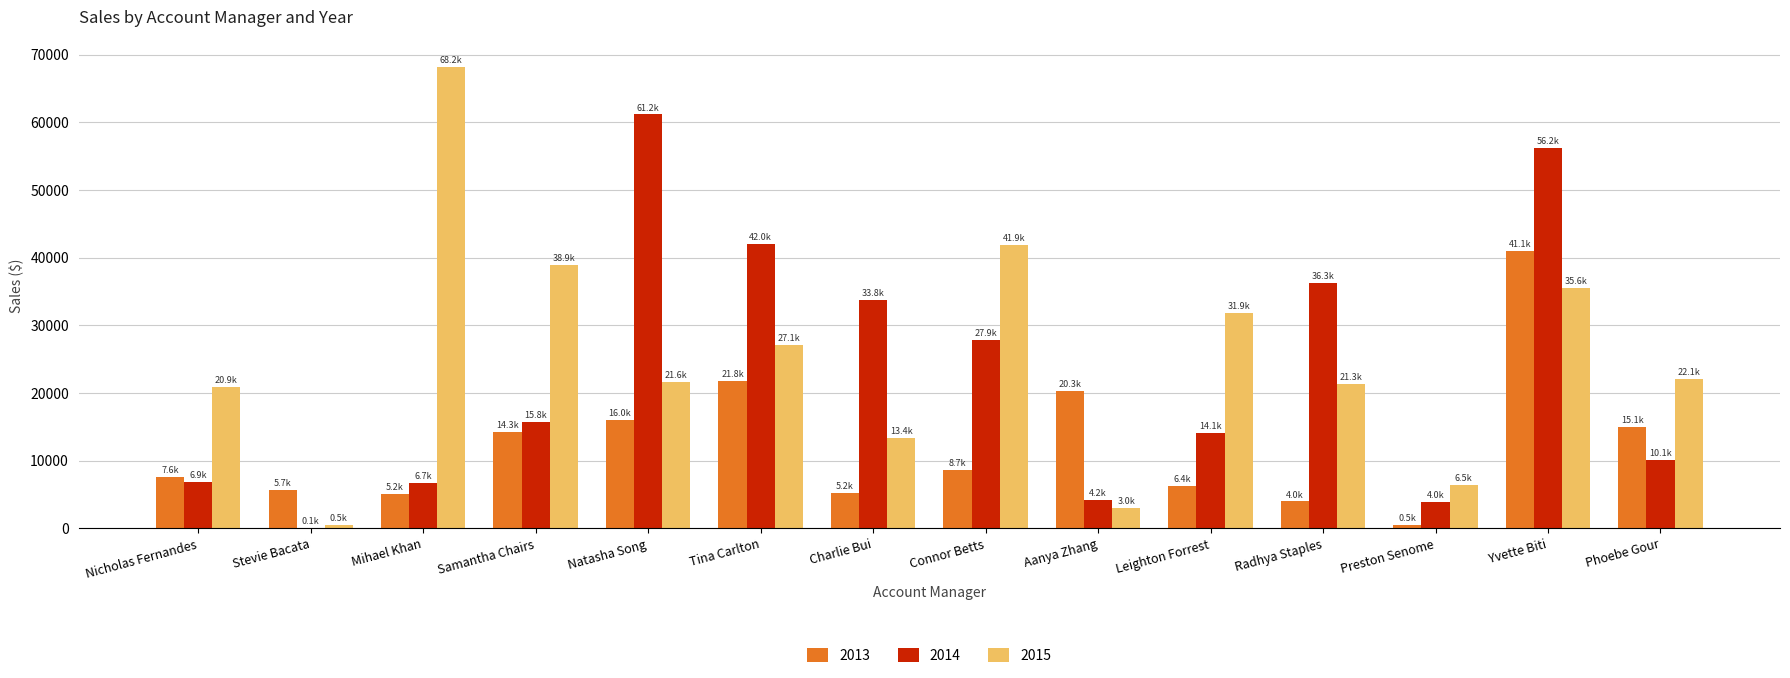

At which label does 2013 first exceed 8706?

Samantha Chairs